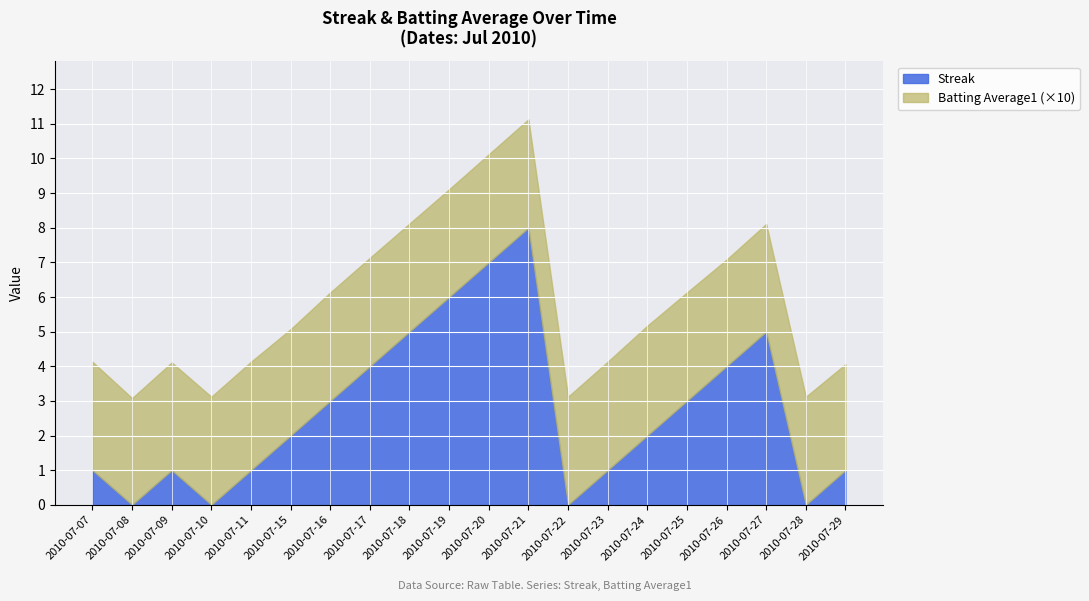

How many categories are shown in the chart?

20